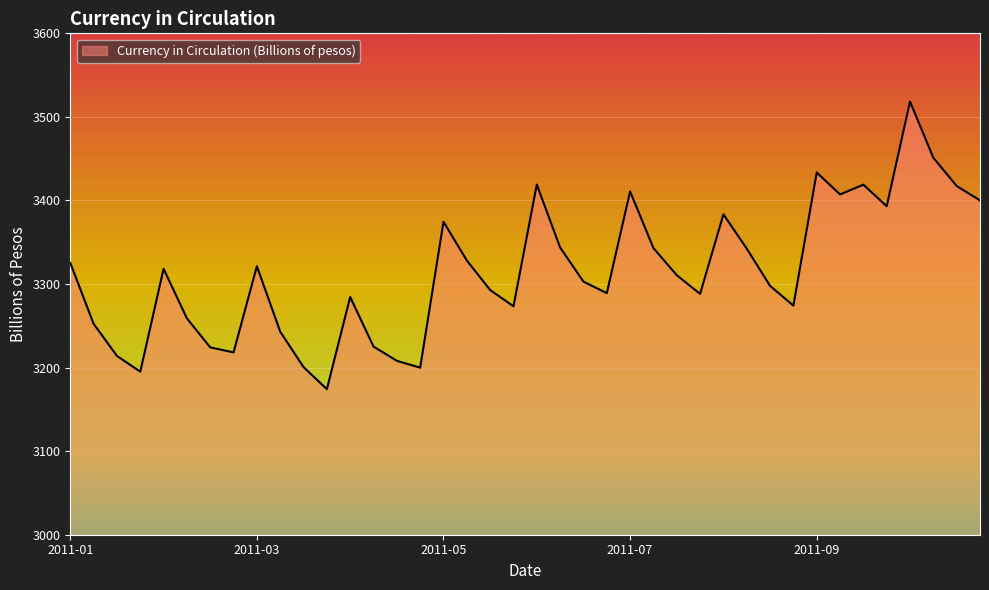

What is the minimum value shown in the chart?

3174.2